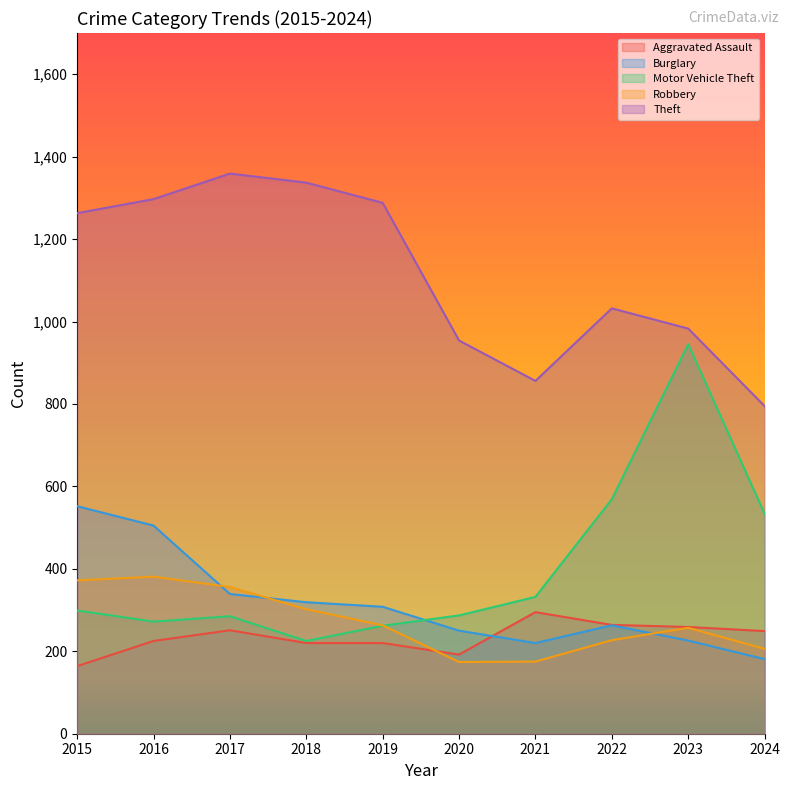

Rank the categories by Robbery value from highest to lowest.

2016, 2015, 2017, 2018, 2019, 2023, 2022, 2024, 2021, 2020